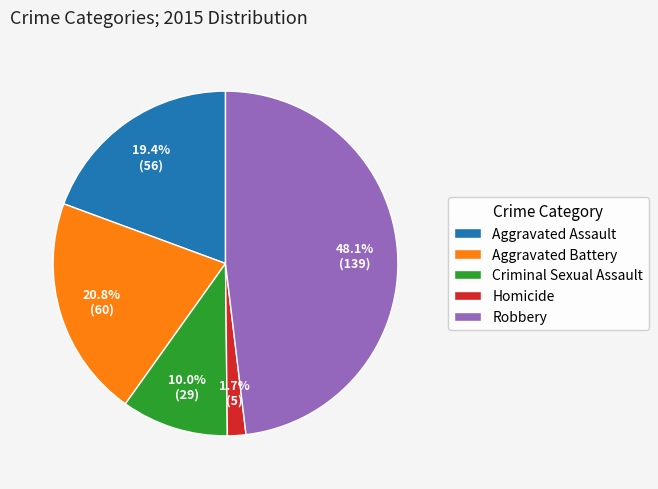

To the nearest percent, what percentage of the pie is Robbery?

48%